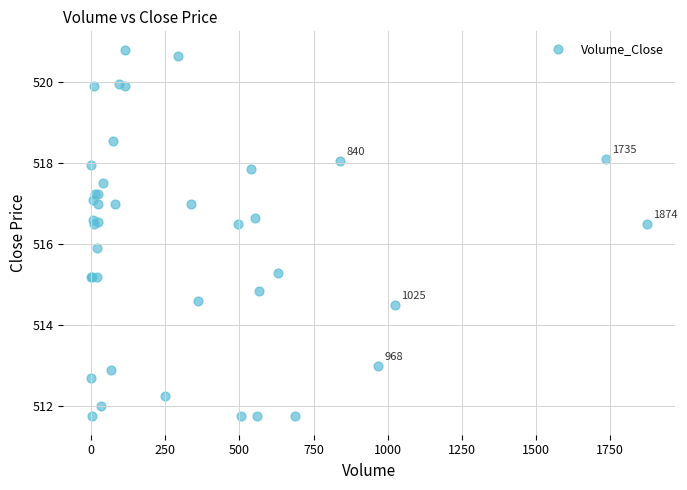

What Y value in the scatter plot is closest to 516?

515.9